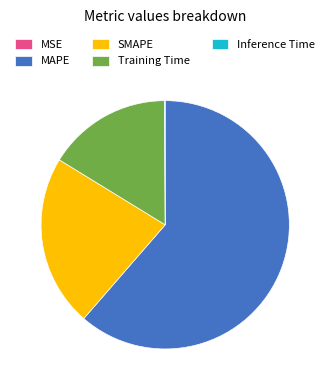

What is the largest slice in the pie chart?

MAPE